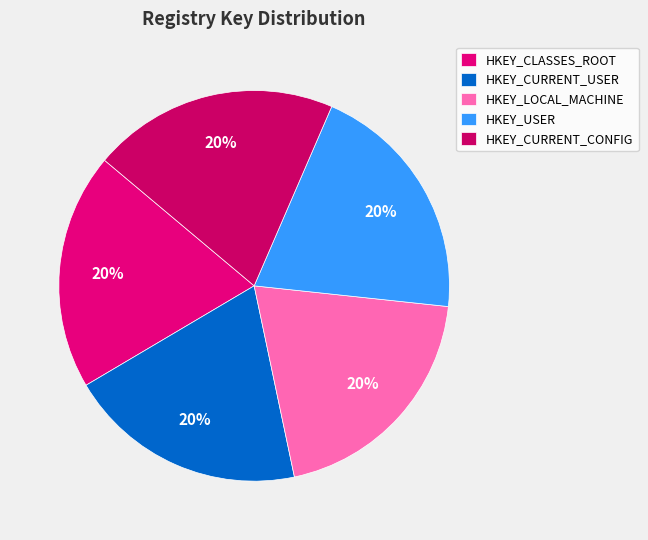

How many slices are in this pie chart?

5